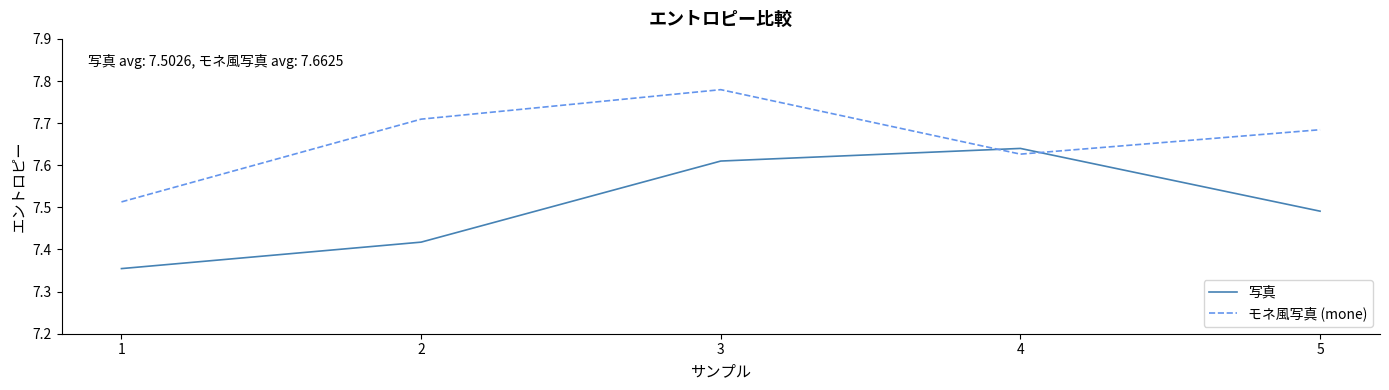

What is the difference between the maximum and second lowest values in the 写真 series?

0.2